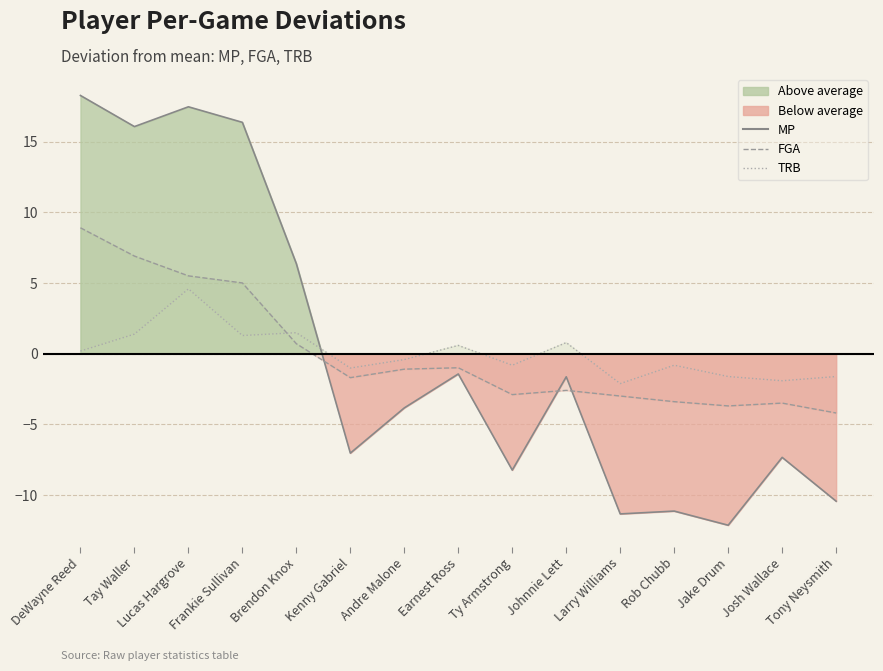

Does the chart display data point markers on the line(s)?

No